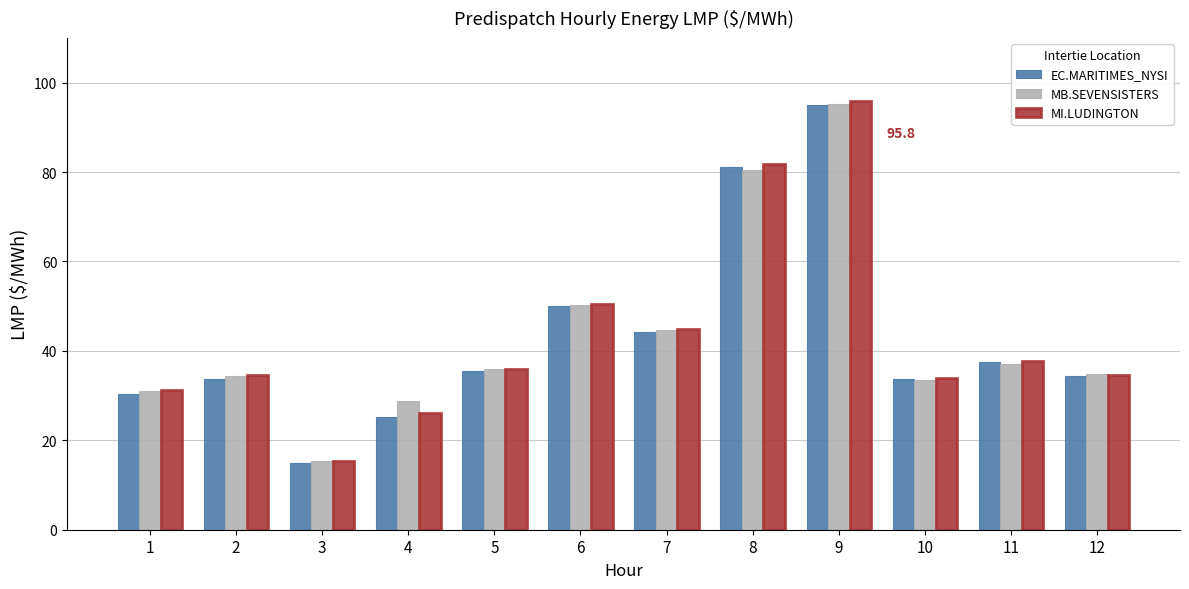

At which label does EC.MARITIMES_NYSI reach its peak?

9